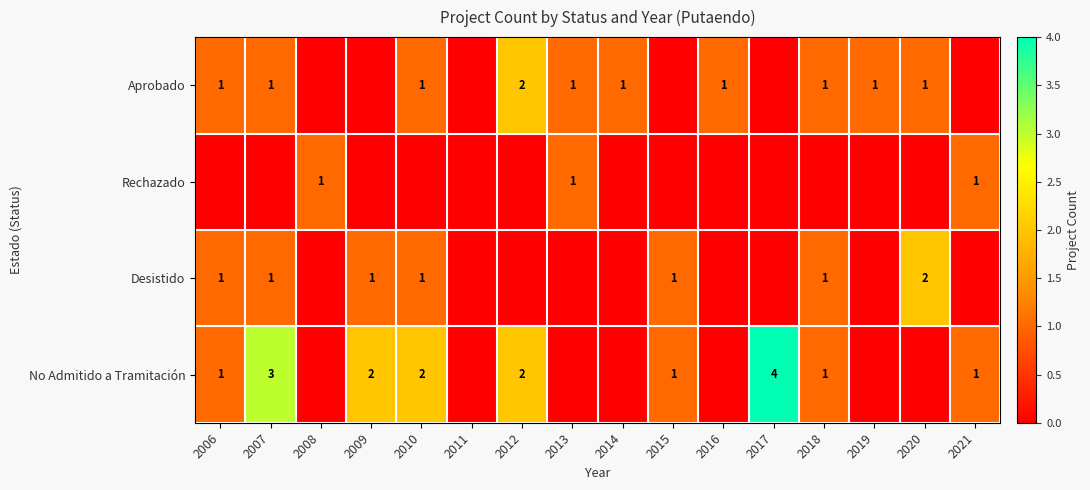

Which category has the lowest value across all series?

2008